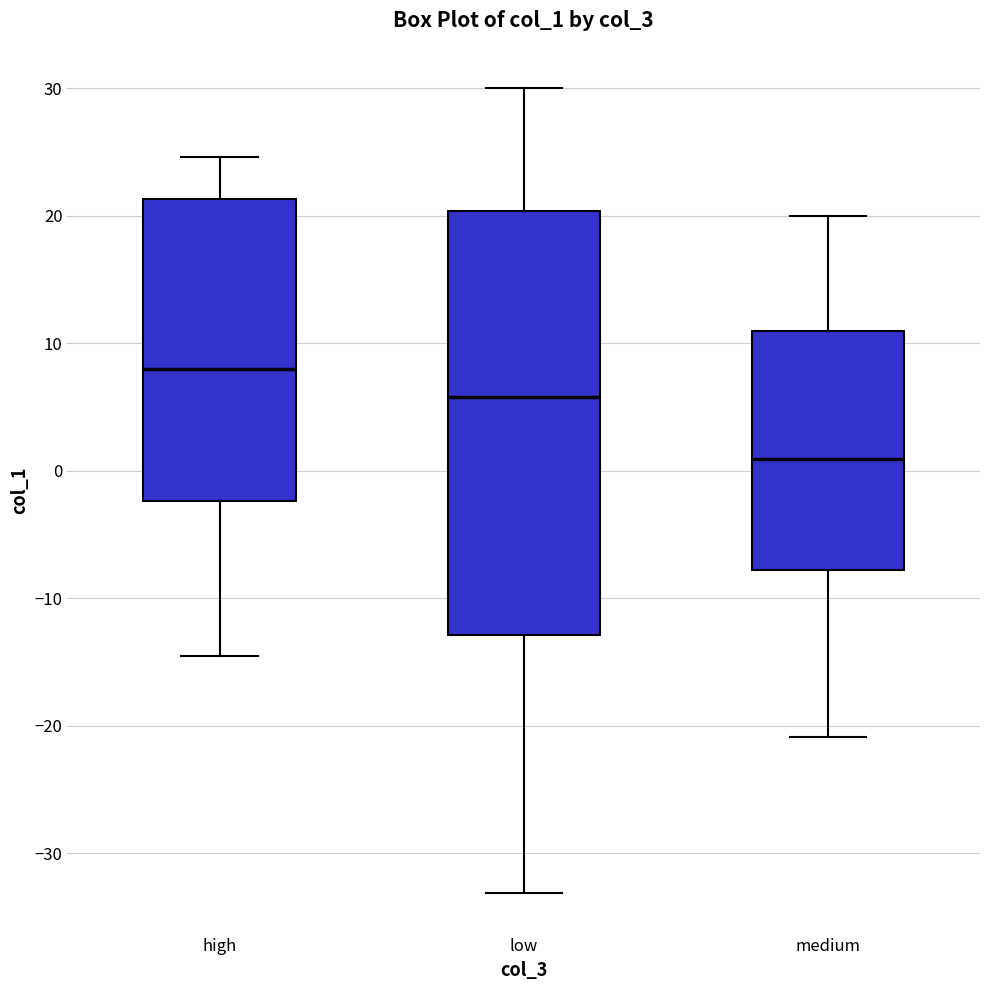

Reading left to right, transcribe this box plot: for each box, give where its median line is, the range the box spans, and where its two whiskers end, as read against the y-axis. The values are not printed on the chart, so give them approximately, as read against the axis.

high: median 8, box -2 to 21, whiskers -15 to 25
low: median 6, box -13 to 20, whiskers -33 to 30
medium: median 1, box -8 to 11, whiskers -21 to 20